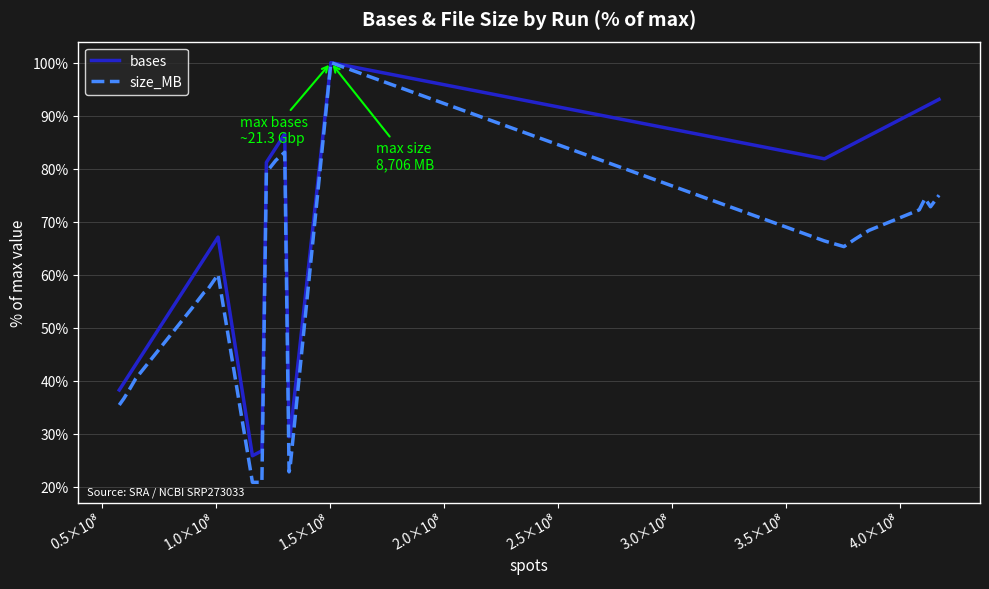

Rank the series by their average value, from lowest to highest.

size_MB, bases